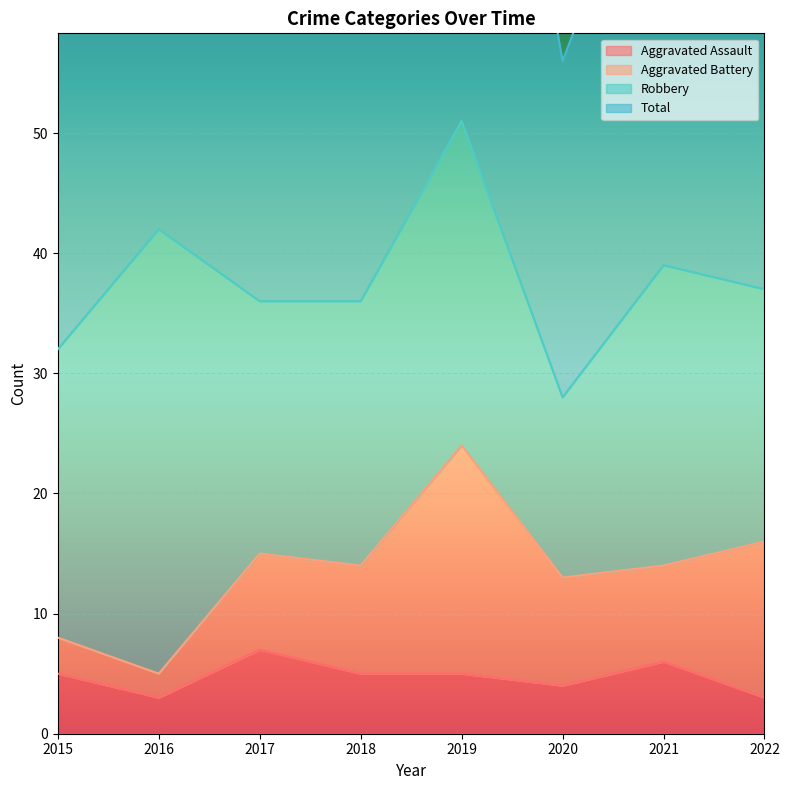

Which category has the lowest value in the Total series?

2020